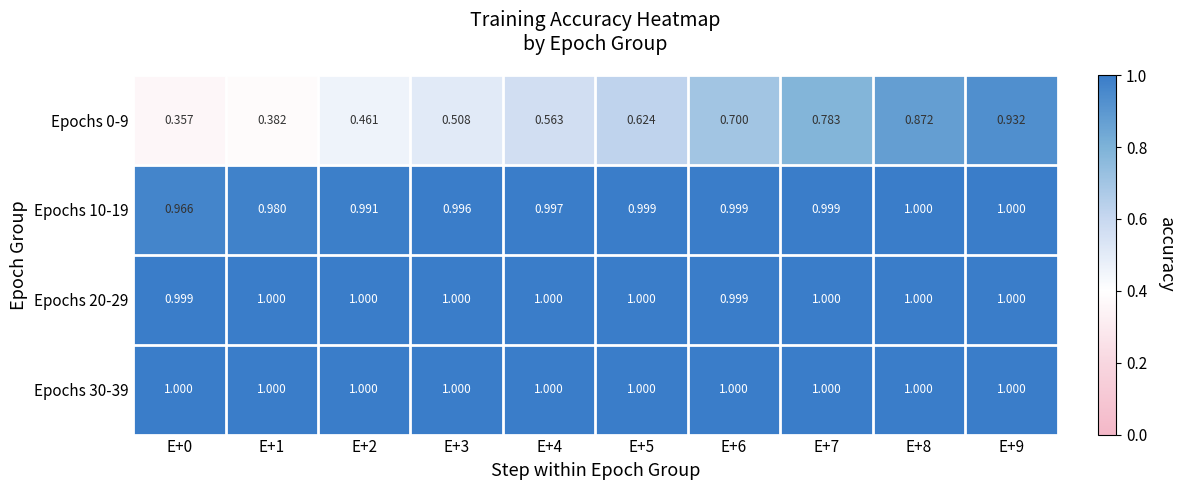

Which series has the largest range (max minus min)?

Epochs 0-9